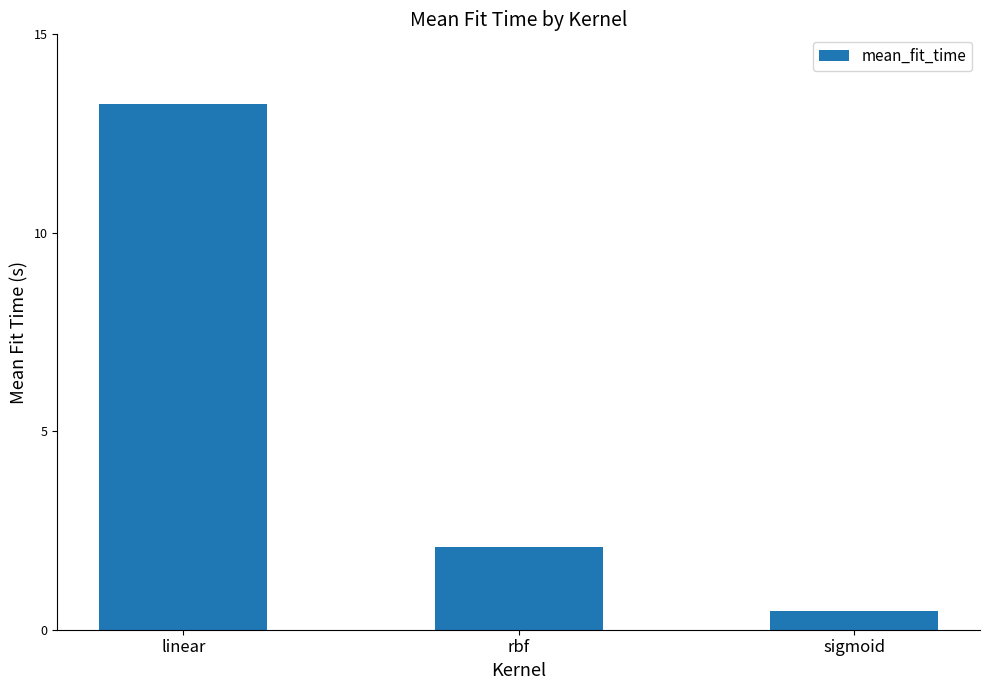

What is the smallest value displayed?

0.5